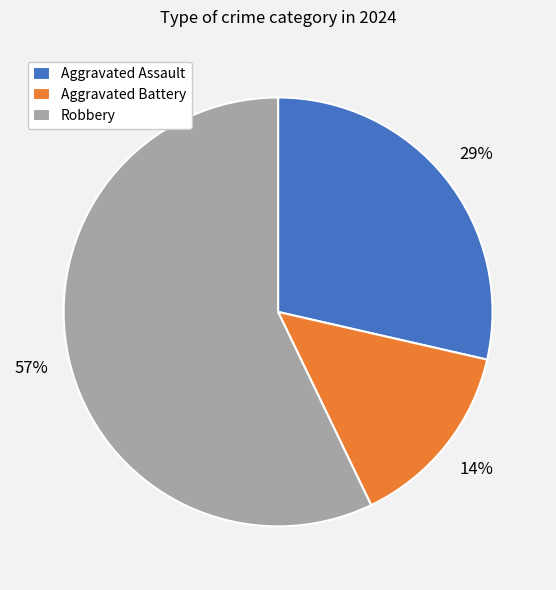

Is the sum of Aggravated Assault and Robbery greater than half?

Yes